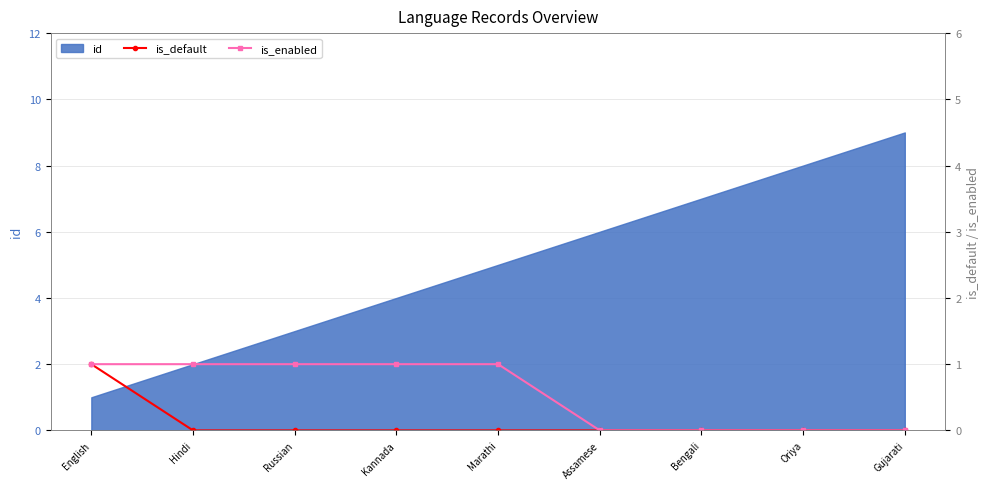

The id series shows 1 at Marathi. True or false?

False